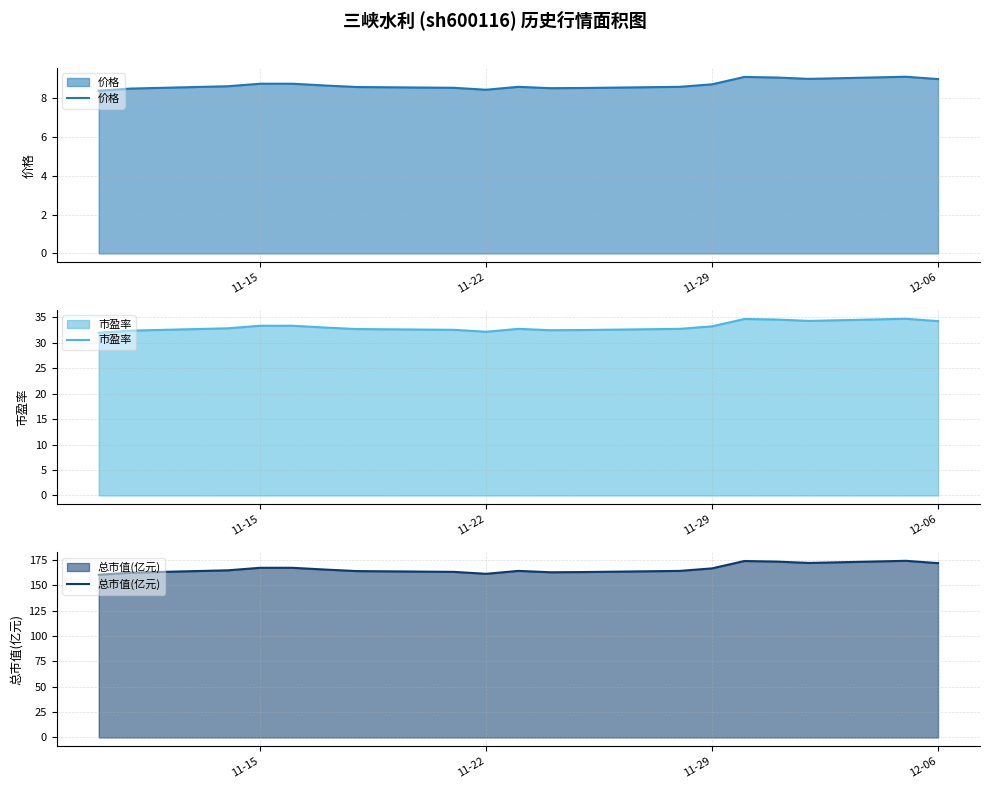

Is it true that 价格 equals 3.1 at 11-29?

False